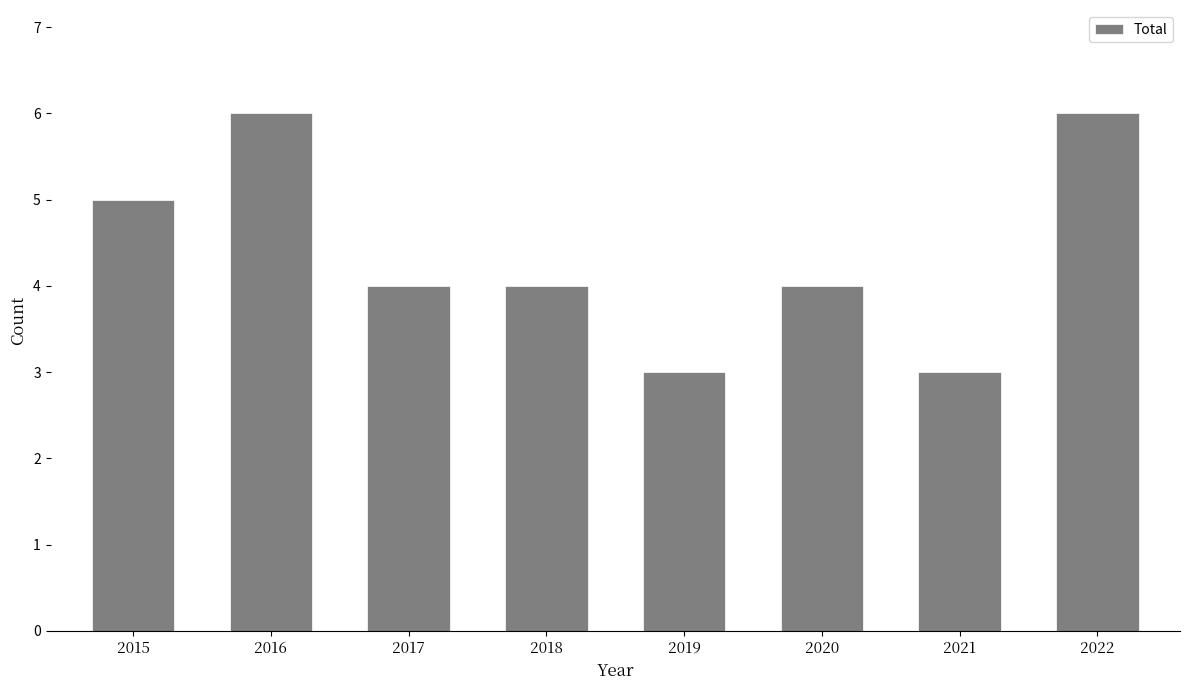

Is it true that the value at 2021 is 1?

False